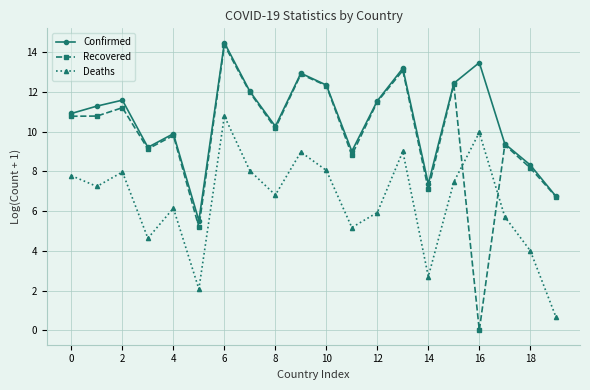

Rank the series by their average value, from highest to lowest.

Confirmed, Recovered, Deaths